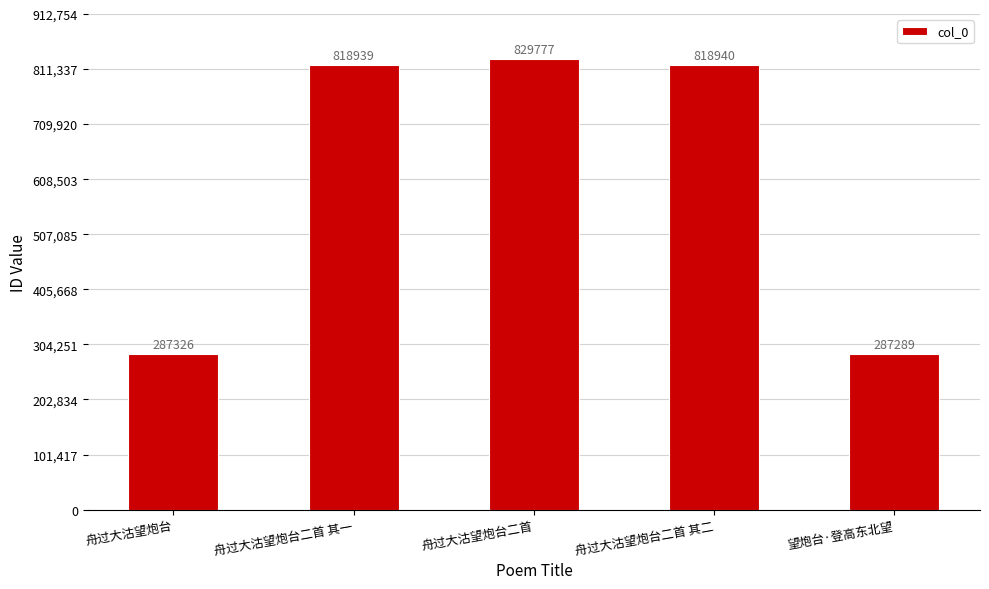

Rank the categories by value from lowest to highest.

望炮台·登高东北望, 舟过大沽望炮台, 舟过大沽望炮台二首 其一, 舟过大沽望炮台二首 其二, 舟过大沽望炮台二首